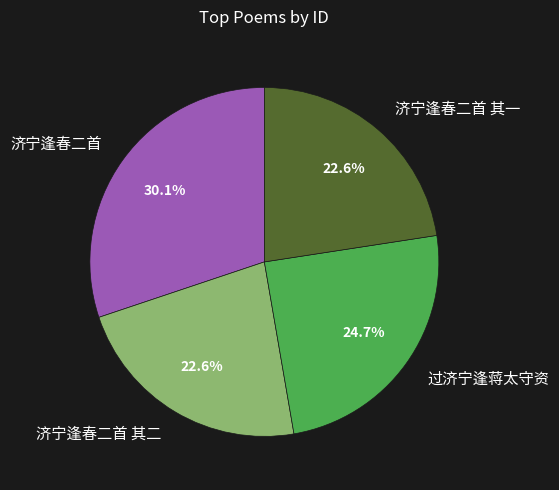

The 济宁逢春二首 其二 slice represents 23% of the pie. True or false?

True